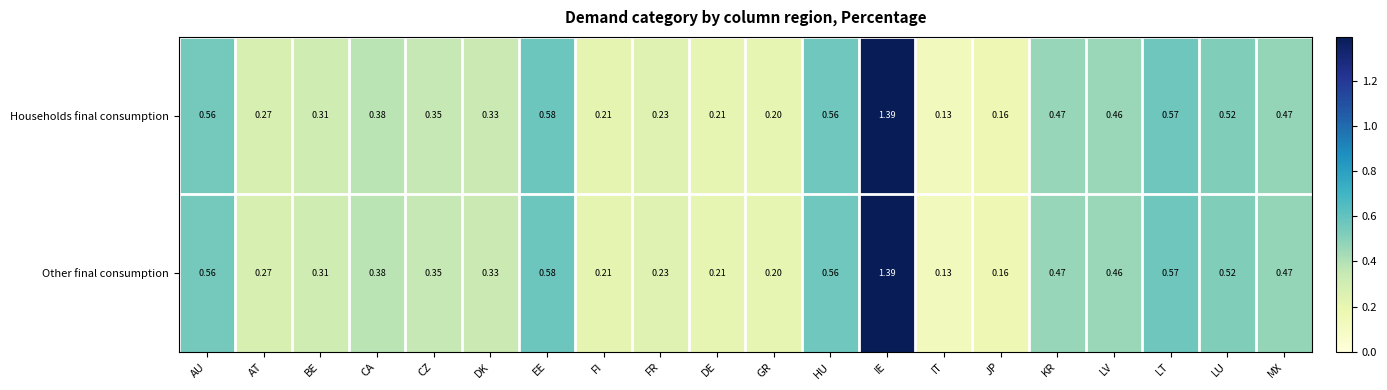

At which label does Other final consumption reach its minimum?

IT